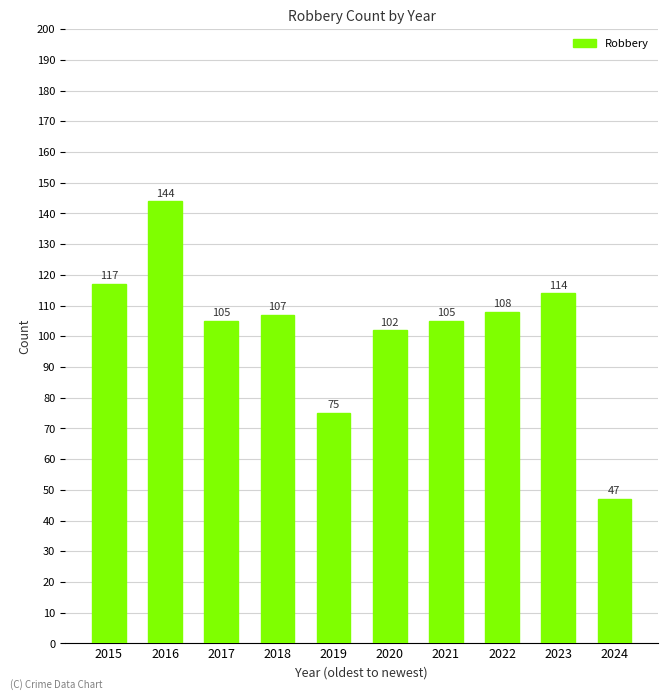

Reading left to right, transcribe all the data shown in this chart.

2015=117	2016=144	2017=105	2018=107	2019=75	2020=102	2021=105	2022=108	2023=114	2024=47